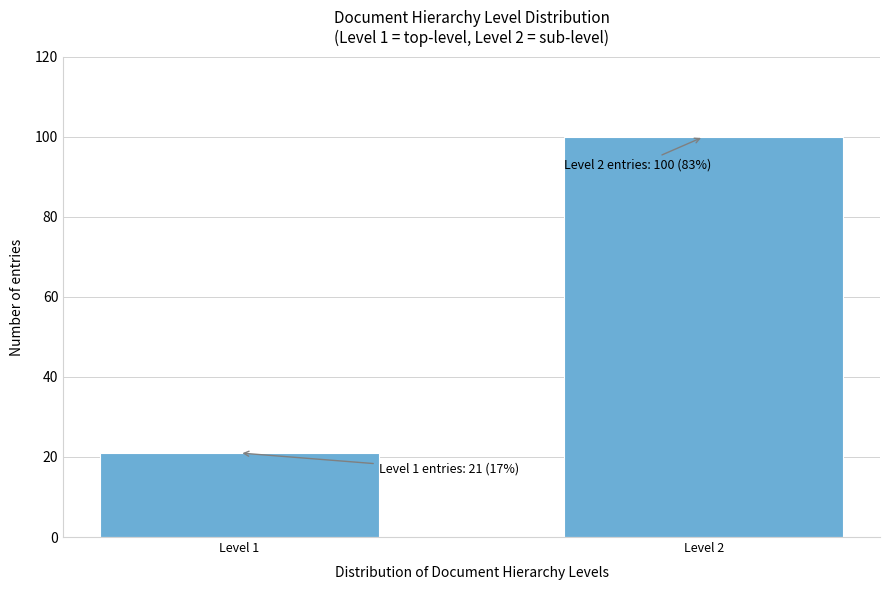

Reading right to left, extract all data points from this chart.

Level 2=100	Level 1=21